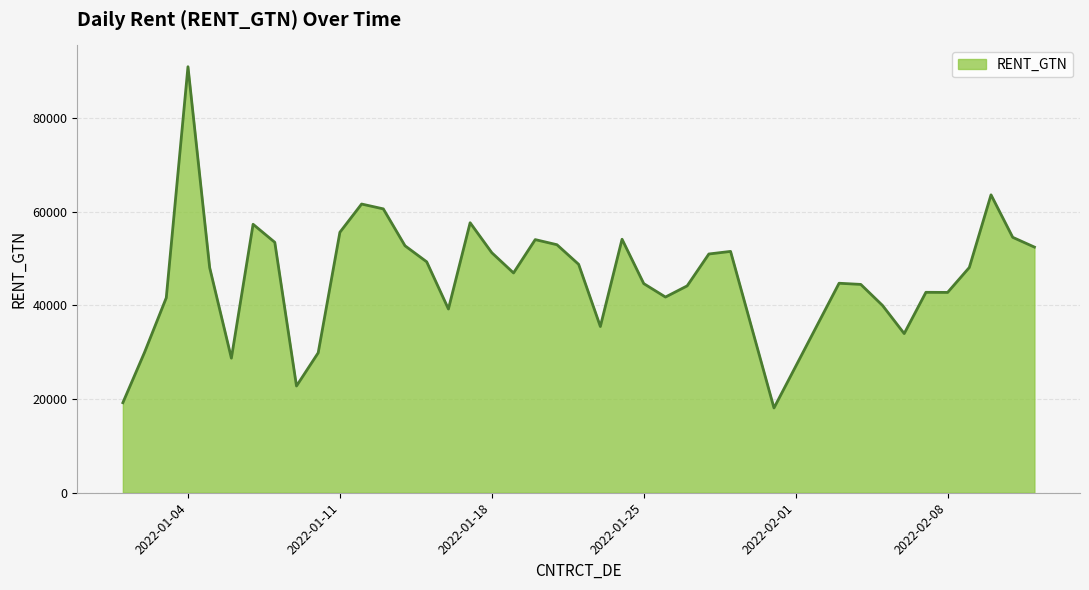

What is the maximum value shown in the chart?

91000.0